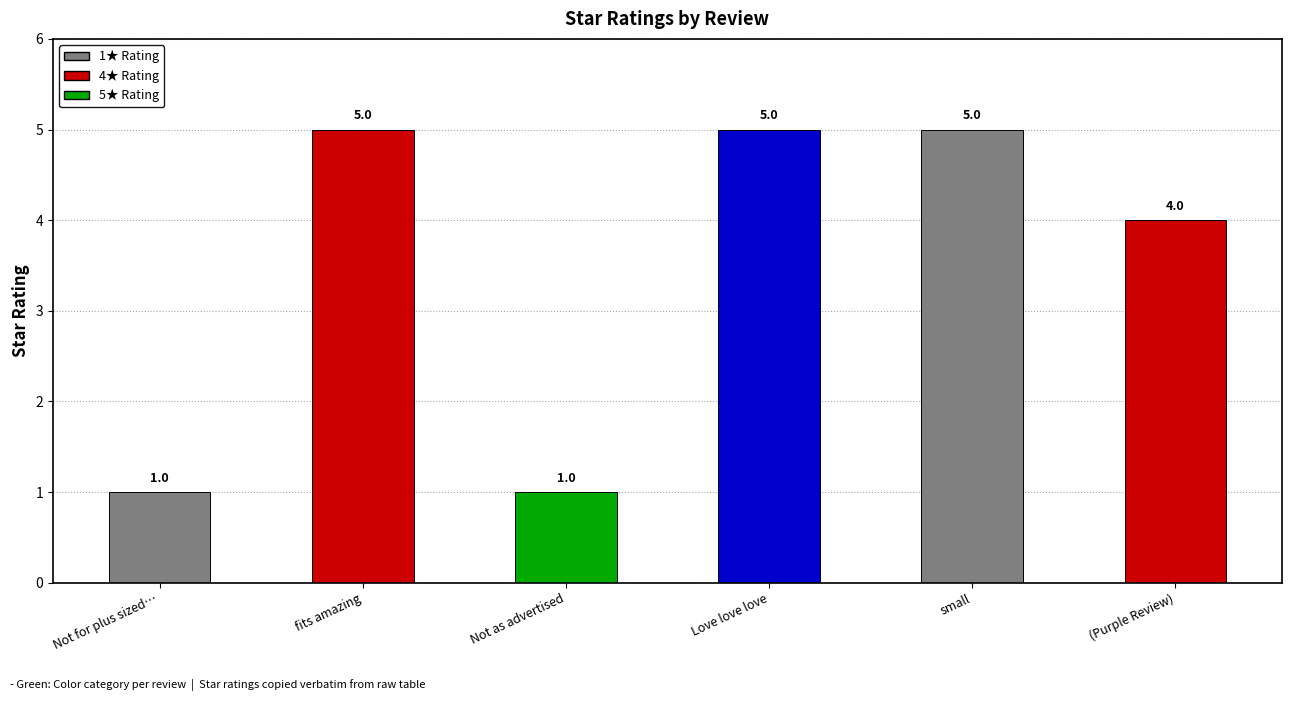

Reading left to right, list all the values displayed in this chart.

1	5	1	5	5	4